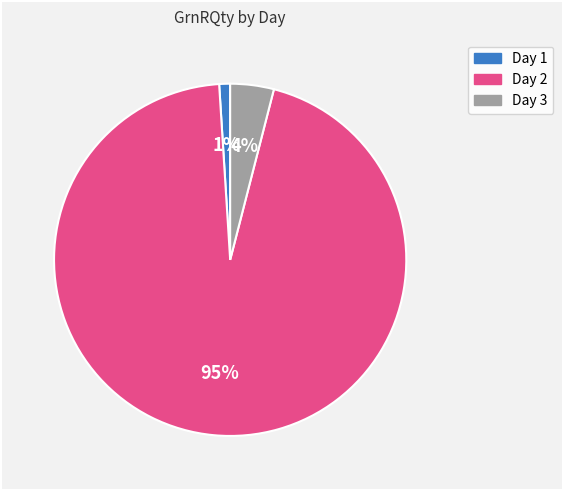

True or false: Day 3 accounts for 4% of the total.

True